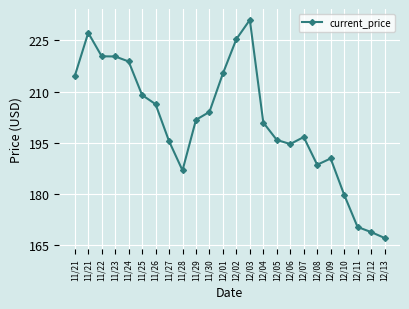

Is this an area chart (filled region under the line)?

No